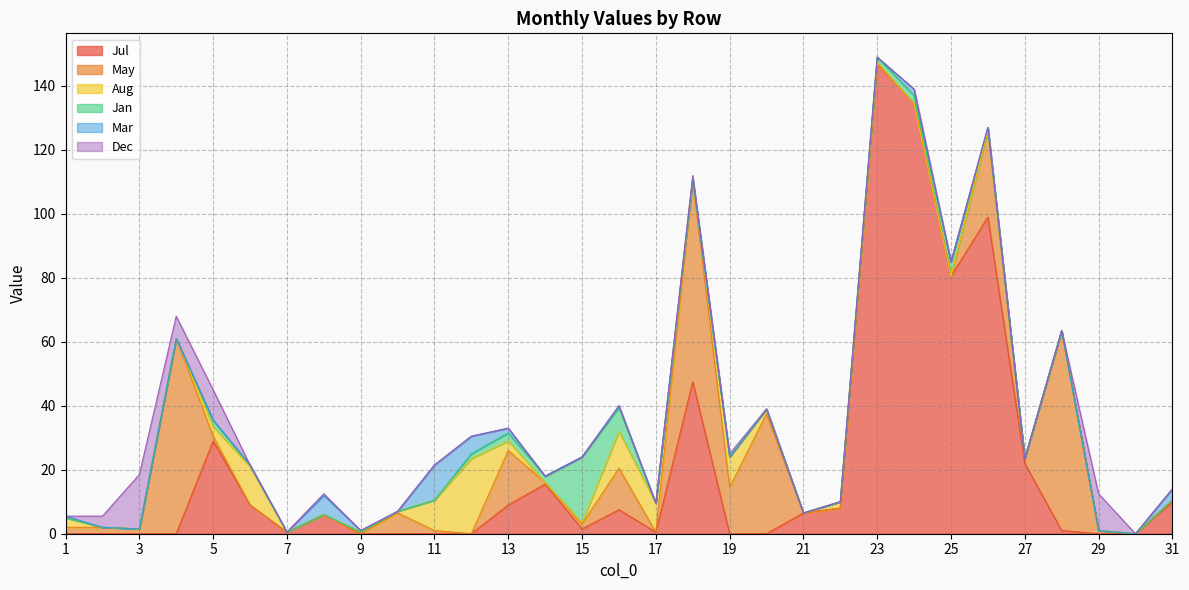

Reading left to right, extract all data points from this chart.

Jul: 0.0	0.0	0.0	0.0	29.0	9.0	0.5	6.0	0.0	0.0	0.0	0.0	9.0	15.5	1.5	7.5	0.5	47.5	0.0	0.0	6.5	8.0	147.0	134.5	80.5	99.0	22.0	1.0	0.0	0.0	10.0
May: 2.0	2.0	1.5	61.0	1.5	0.0	0.0	0.0	0.0	6.5	1.0	0.0	17.0	0.5	1.5	13.0	0.0	63.0	14.5	37.5	0.0	0.0	0.0	0.0	0.0	27.0	1.5	62.5	1.0	0.0	0.5
Aug: 3.0	0.0	0.0	0.0	3.0	12.0	0.0	0.0	0.5	0.5	9.5	23.5	3.0	0.0	0.5	11.5	9.0	0.5	9.5	1.5	0.0	2.0	0.5	0.0	0.0	0.0	0.0	0.0	0.0	0.0	0.0
Jan: 0.0	0.0	0.0	0.0	2.0	0.5	0.0	0.0	0.0	0.0	0.0	1.5	2.5	2.0	20.5	7.5	0.0	0.0	0.0	0.0	0.0	0.0	1.5	2.5	4.5	1.0	0.0	0.0	0.0	0.0	0.0
Mar: 0.5	0.0	0.0	0.0	0.0	0.0	0.0	6.0	0.5	0.0	11.0	5.5	1.5	0.0	0.0	0.5	0.0	0.0	0.0	0.0	0.0	0.0	0.0	2.0	0.0	0.0	0.0	0.0	0.0	0.0	3.5
Dec: 0.0	3.5	17.0	7.0	9.5	0.0	0.0	0.5	0.0	0.0	0.0	0.0	0.0	0.0	0.0	0.0	0.0	1.0	1.0	0.0	0.0	0.0	0.0	0.0	0.0	0.0	0.0	0.0	11.5	0.0	0.0